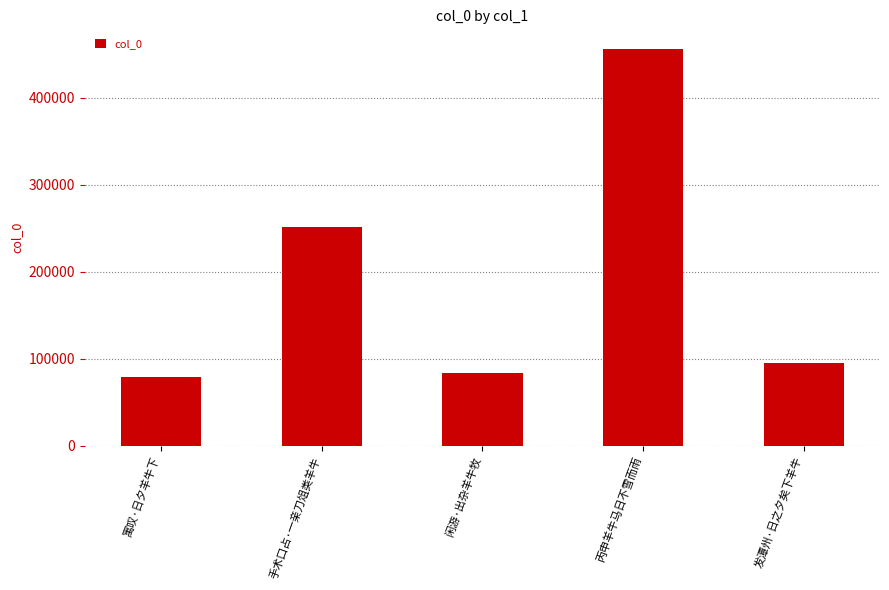

Between 寓叹·日夕羊牛下 and 手术口占·一亲刀俎类羊牛, which is larger?

手术口占·一亲刀俎类羊牛